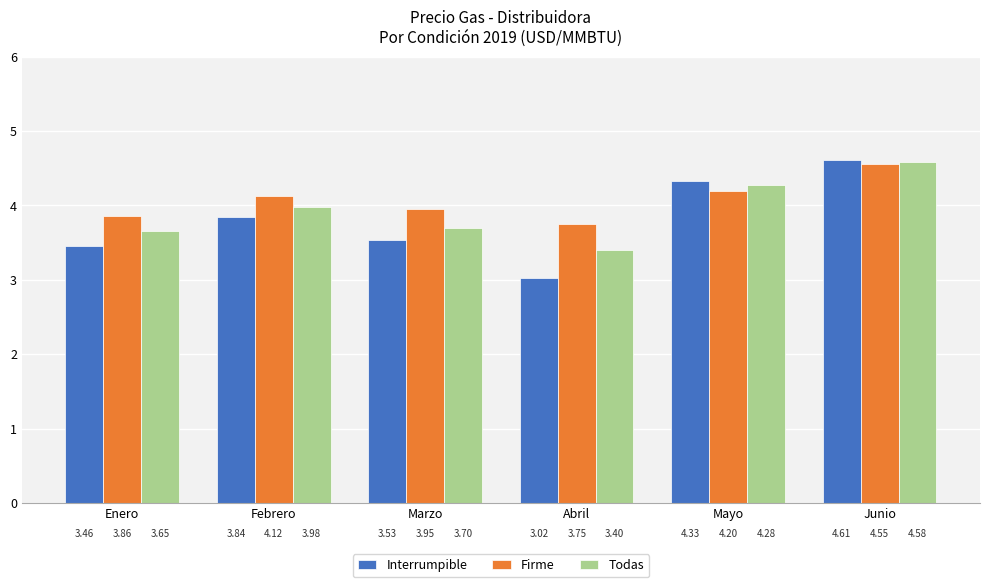

Count the number of categories in the chart.

6